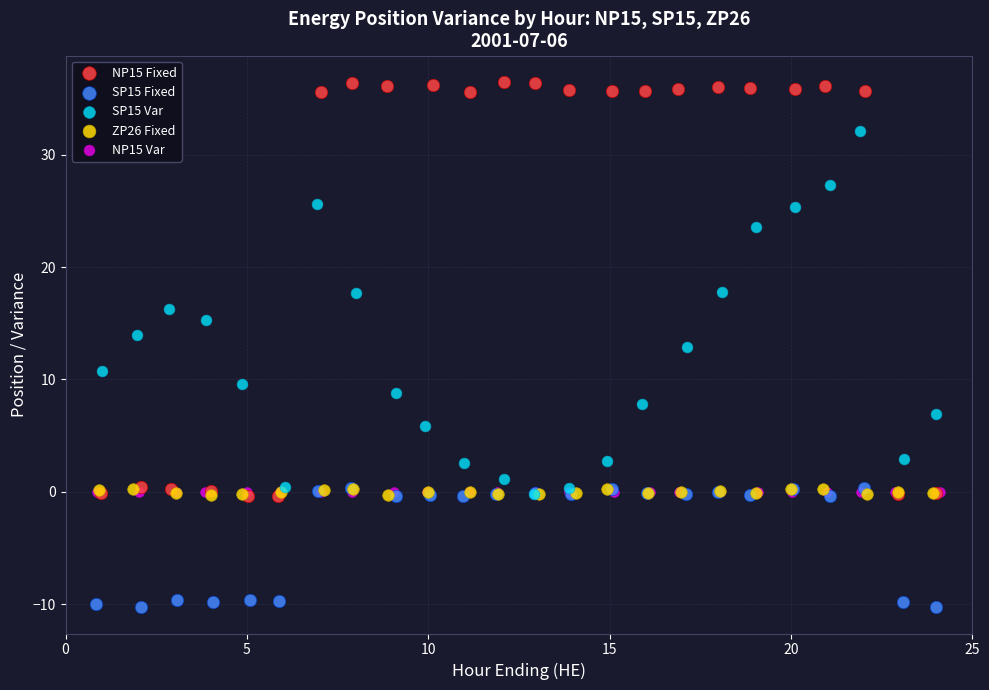

Which series reaches the minimum Y coordinate?

SP15 Fixed